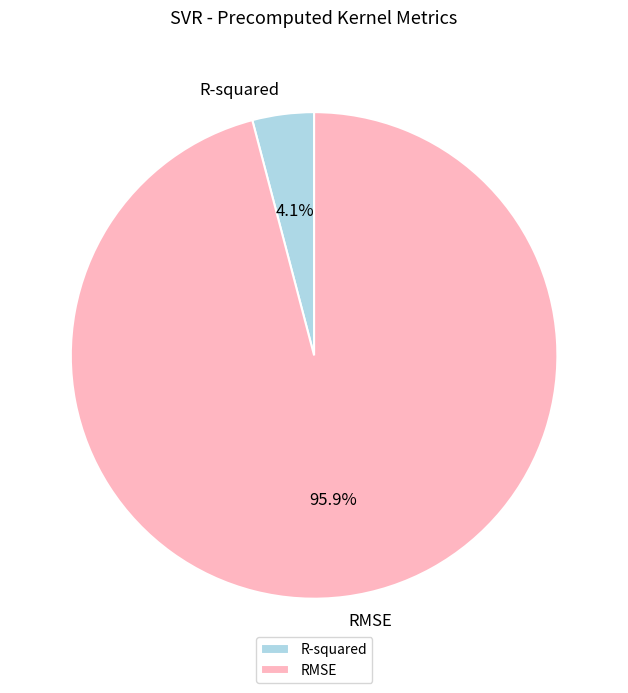

To the nearest percent, what is the difference between the R-squared and RMSE slice percentages?

92%